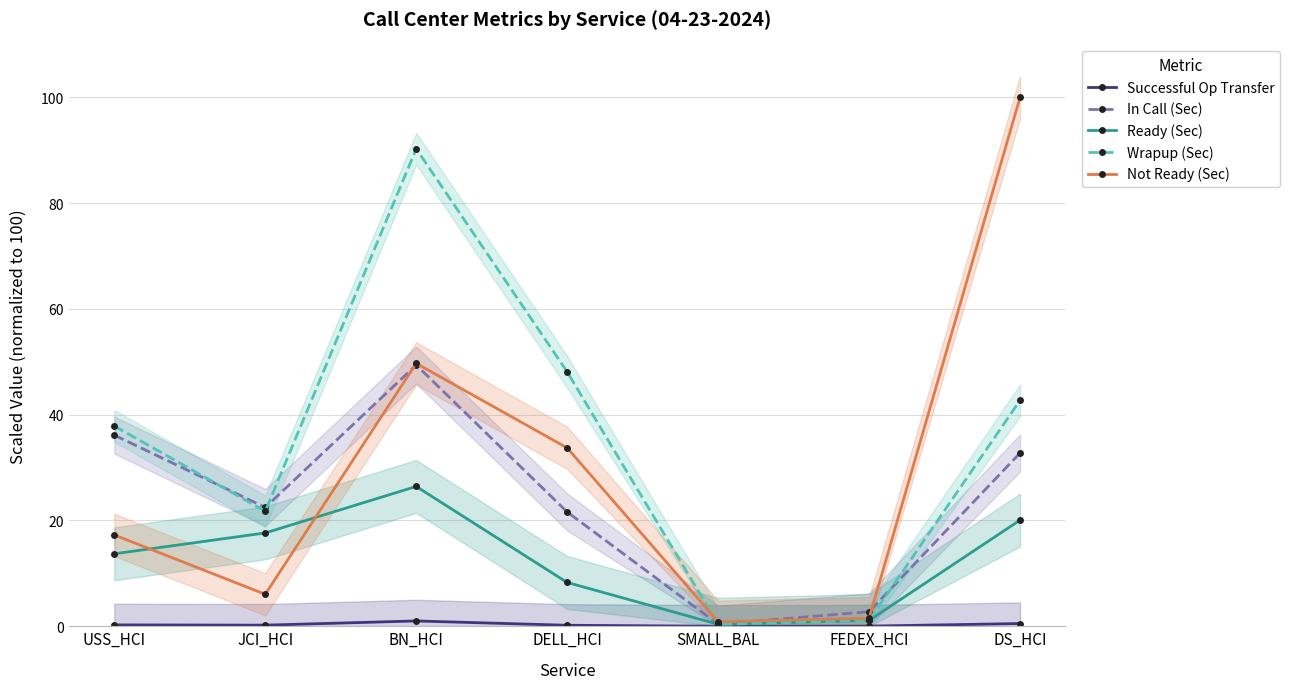

What is the difference between the highest and lowest values at DS_HCI?

99.5